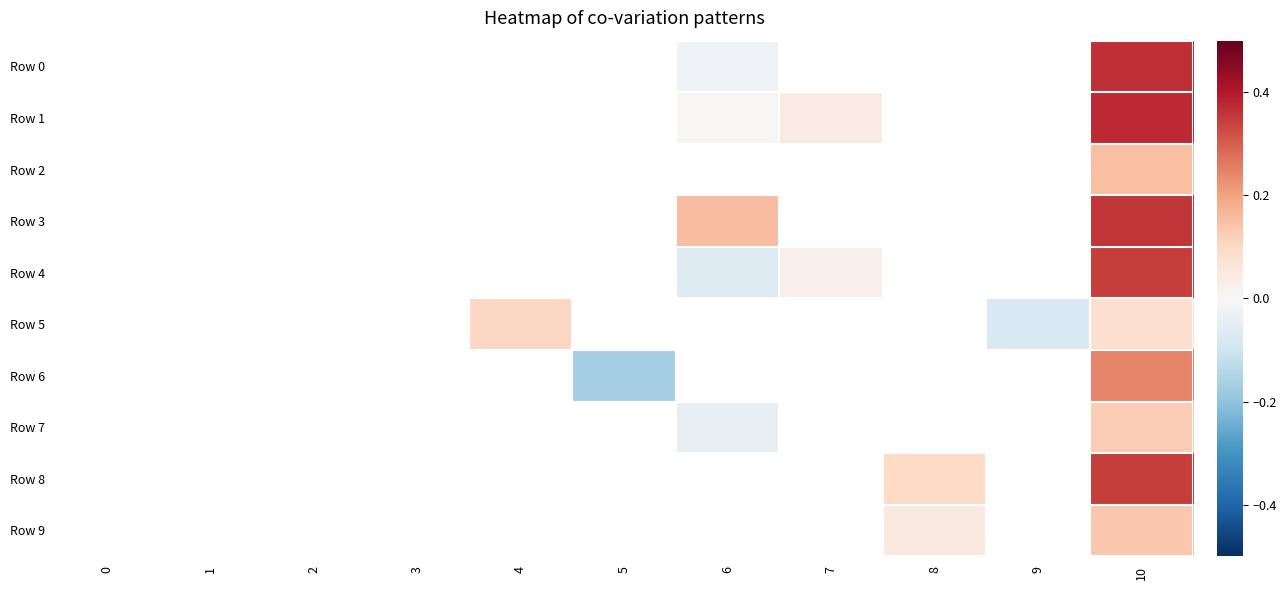

List the series in order of their peak value, lowest first.

Row 5, Row 7, Row 9, Row 2, Row 6, Row 4, Row 8, Row 3, Row 0, Row 1